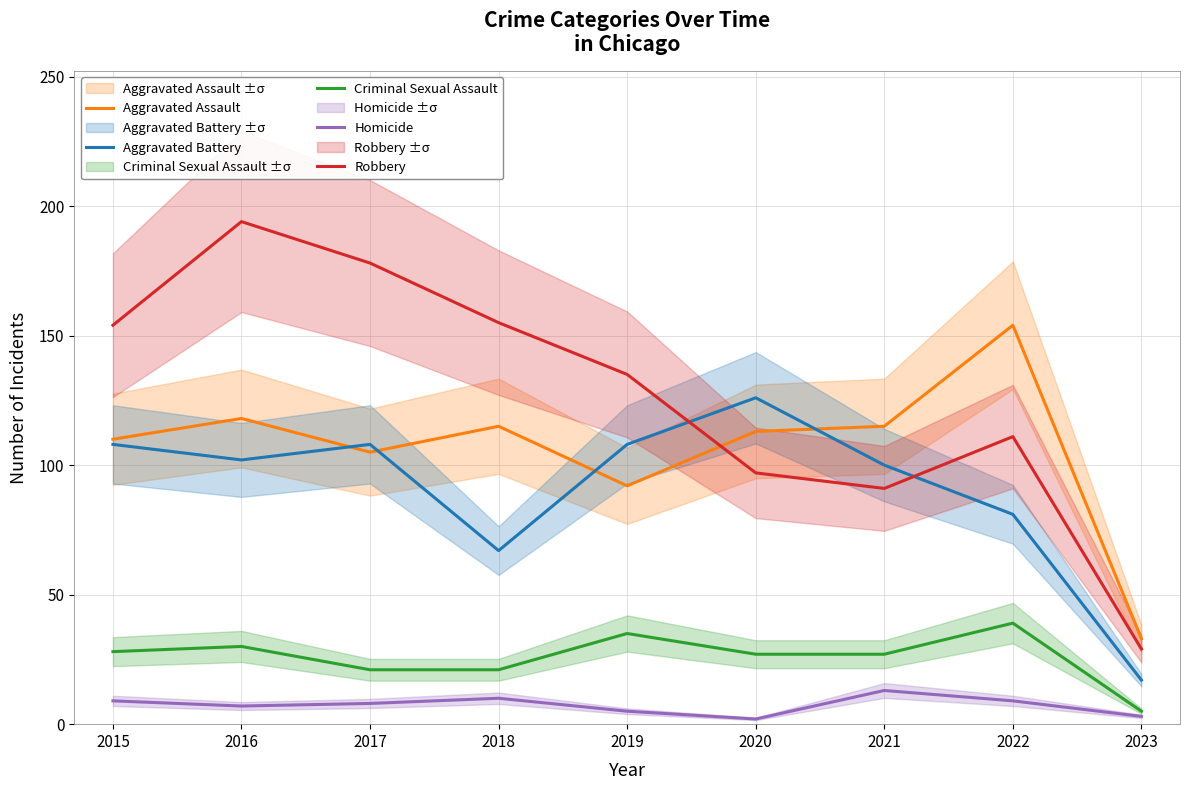

Reading left to right, extract all data points from this chart.

Aggravated Assault: 110	118	105	115	92	113	115	154	33
Aggravated Battery: 108	102	108	67	108	126	100	81	17
Criminal Sexual Assault: 28	30	21	21	35	27	27	39	5
Homicide: 9	7	8	10	5	2	13	9	3
Robbery: 154	194	178	155	135	97	91	111	29